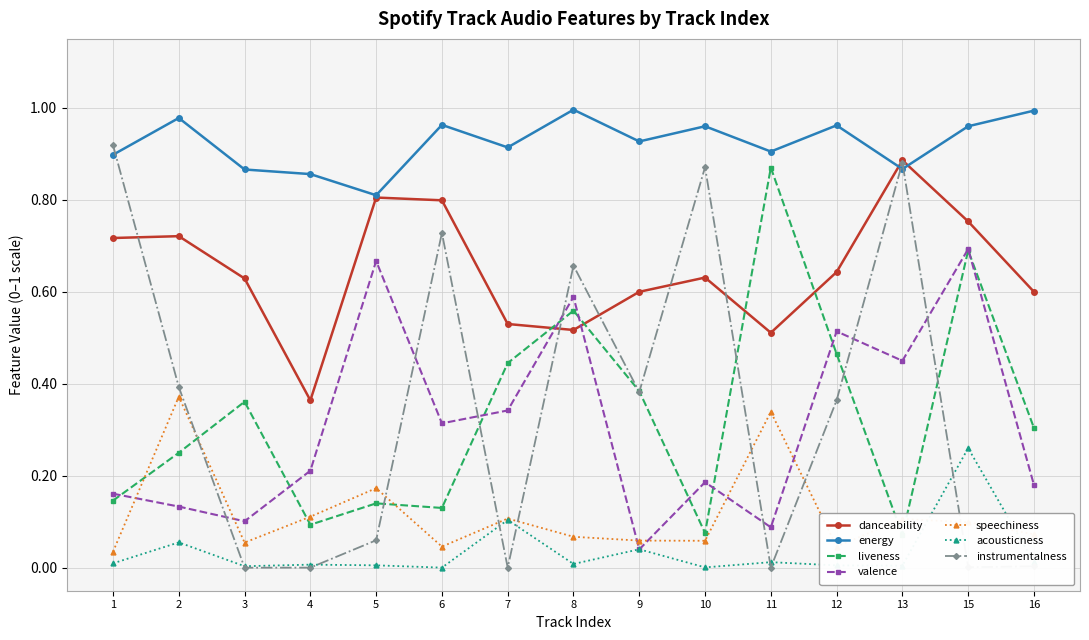

The energy series shows 0.9 at 11. True or false?

True